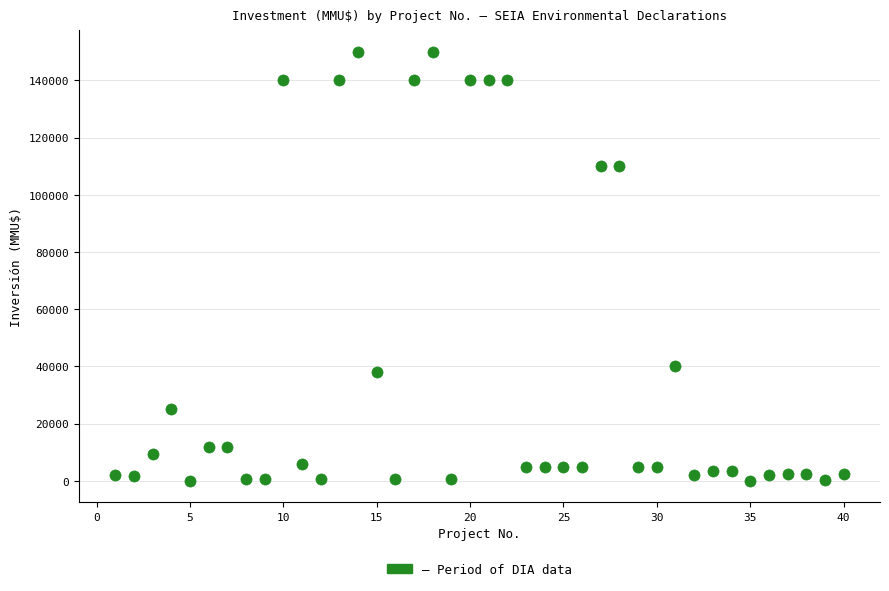

What is the range of X values (max minus min)?

39